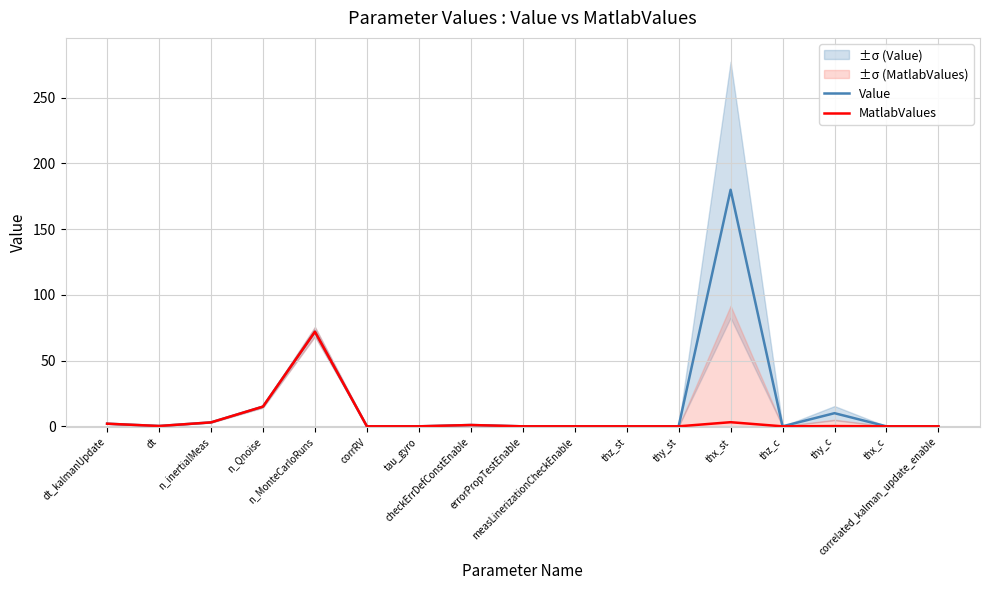

How many positive values does the MatlabValues series have?

8